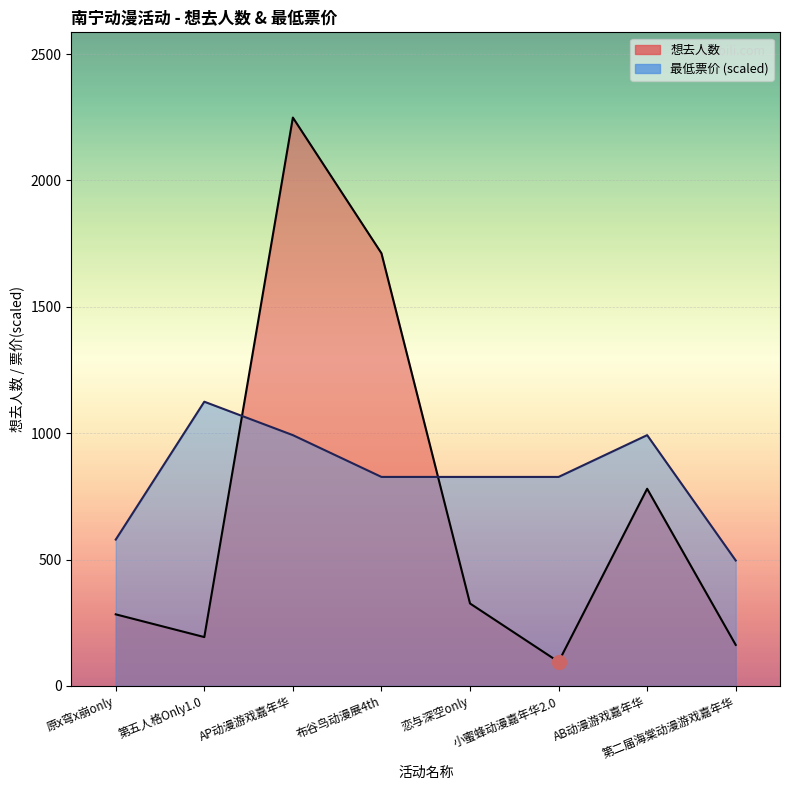

Reading right to left, what are all the values shown in this chart?

想去人数: 162.0	780.0	95.0	326.0	1712.0	2249.0	193.0	283.0
最低票价: 496.1	992.2	826.8	826.8	826.8	992.2	1124.5	578.8